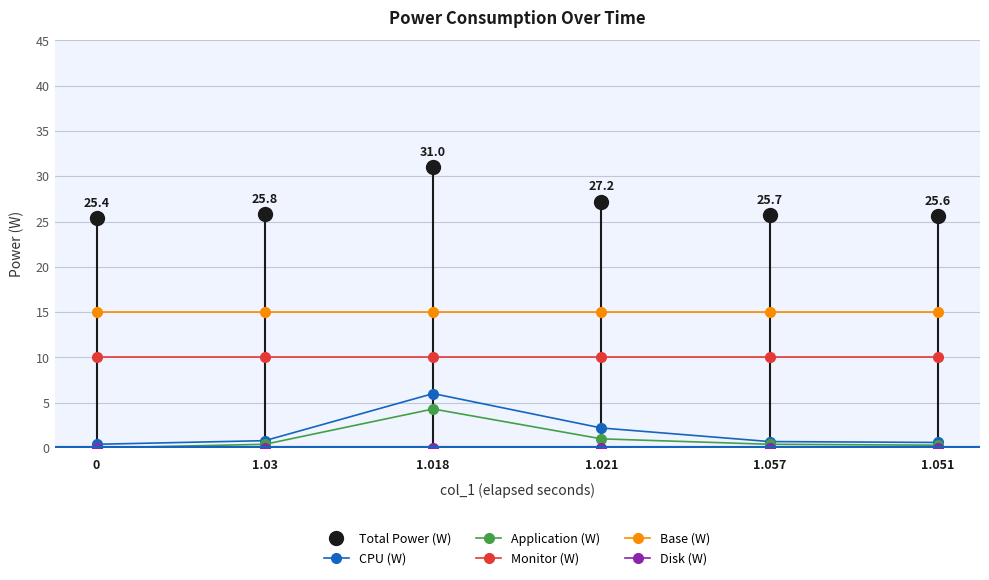

Reading left to right, what are all the values shown in this chart?

Total Power (W): 0=25.4	1.03=25.8	1.018=31.0	1.021=27.2	1.057=25.7	1.051=25.6
CPU (W): 0=0.4	1.03=0.8	1.018=6.0	1.021=2.2	1.057=0.7	1.051=0.6
Application (W): 0=0.0	1.03=0.4	1.018=4.3	1.021=1.0	1.057=0.4	1.051=0.3
Monitor (W): 0=10.0	1.03=10.0	1.018=10.0	1.021=10.0	1.057=10.0	1.051=10.0
Base (W): 0=15.0	1.03=15.0	1.018=15.0	1.021=15.0	1.057=15.0	1.051=15.0
Disk (W): 0=0.0	1.03=0.0	1.018=0.0	1.021=0.0	1.057=0.0	1.051=0.0